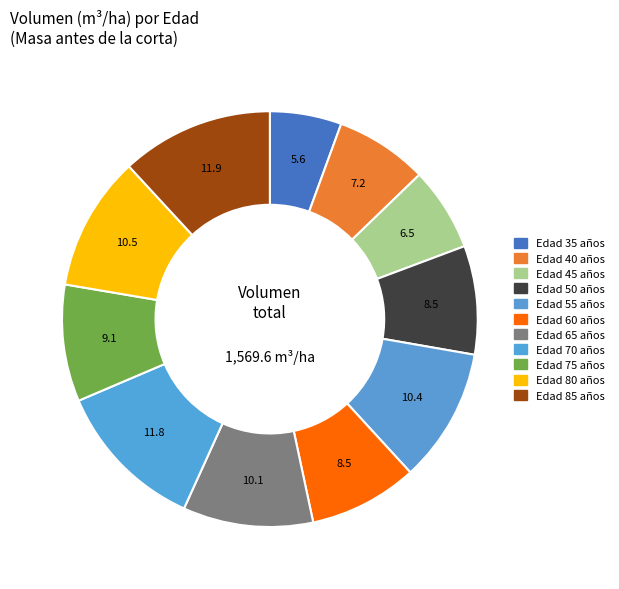

Does any single category account for the majority?

No